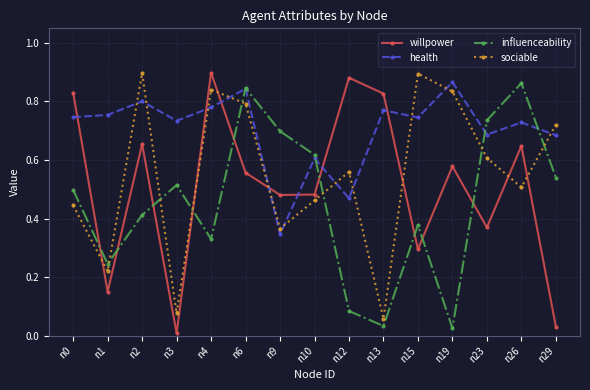

The sociable series shows 0.7 at n29. True or false?

True